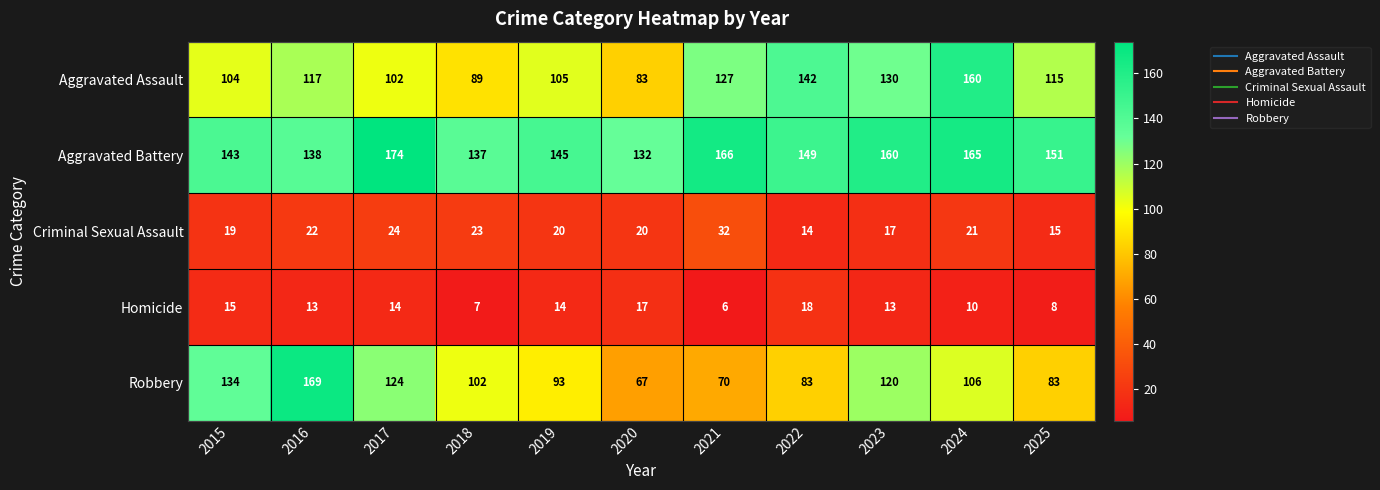

Which series has the largest total across all categories?

Aggravated Battery